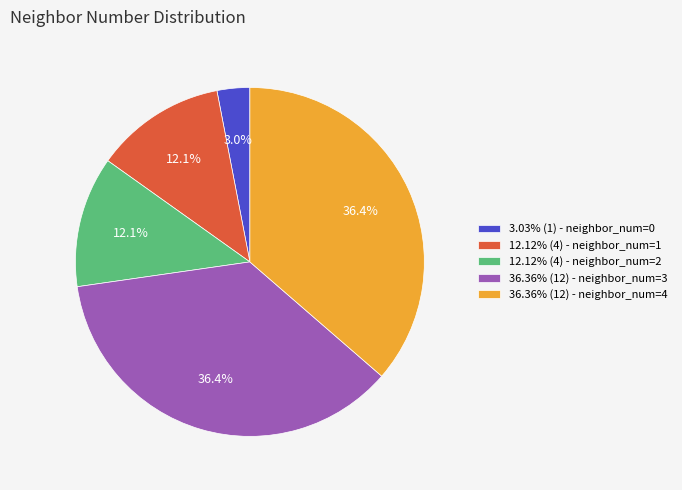

How many slices are in this pie chart?

5